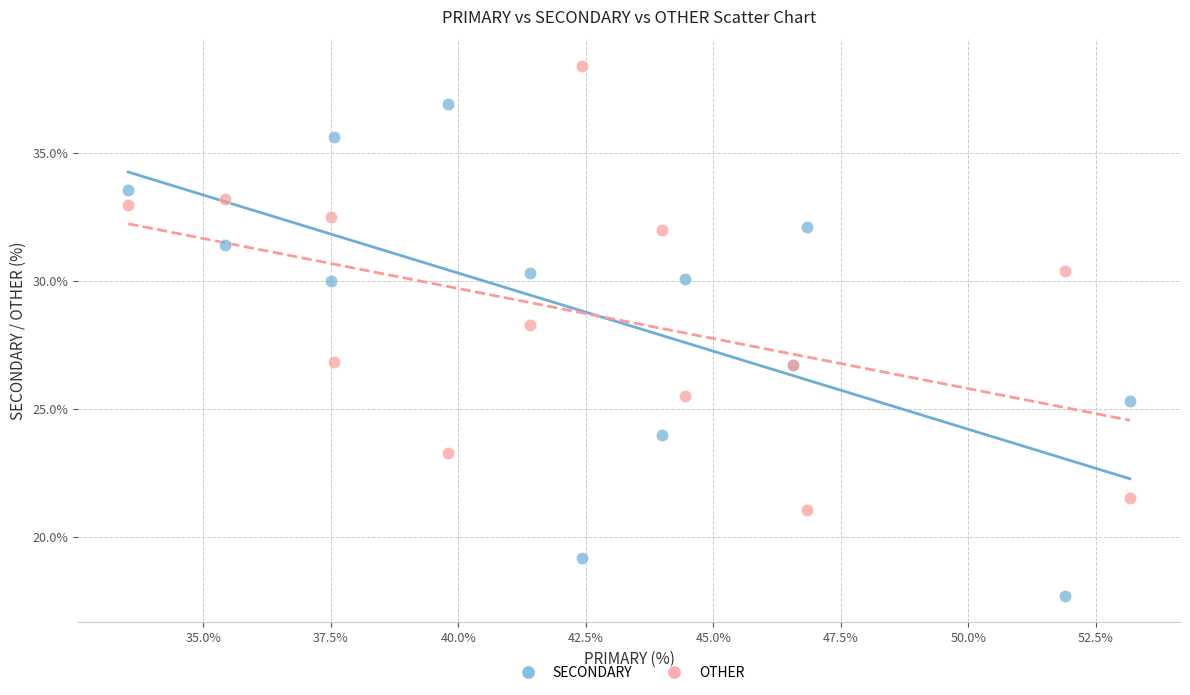

In the OTHER series, what Y value is closest to 29?

28.3